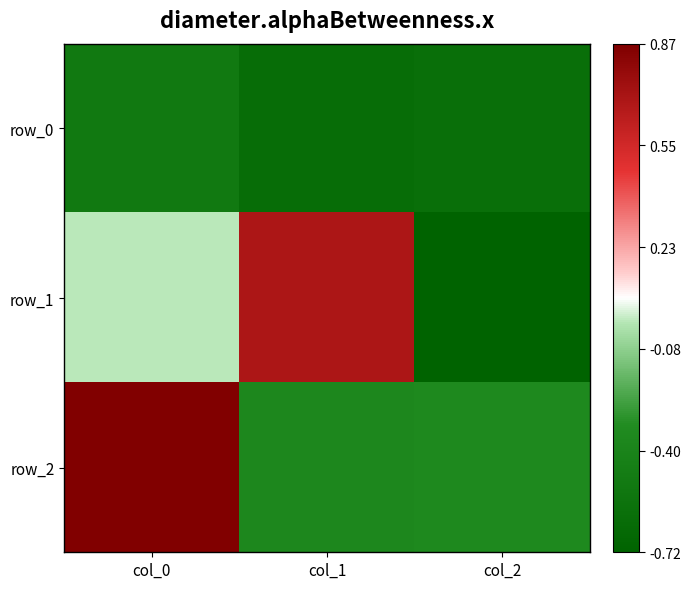

True or false: row_2 has a value of -0.3 at col_2.

True